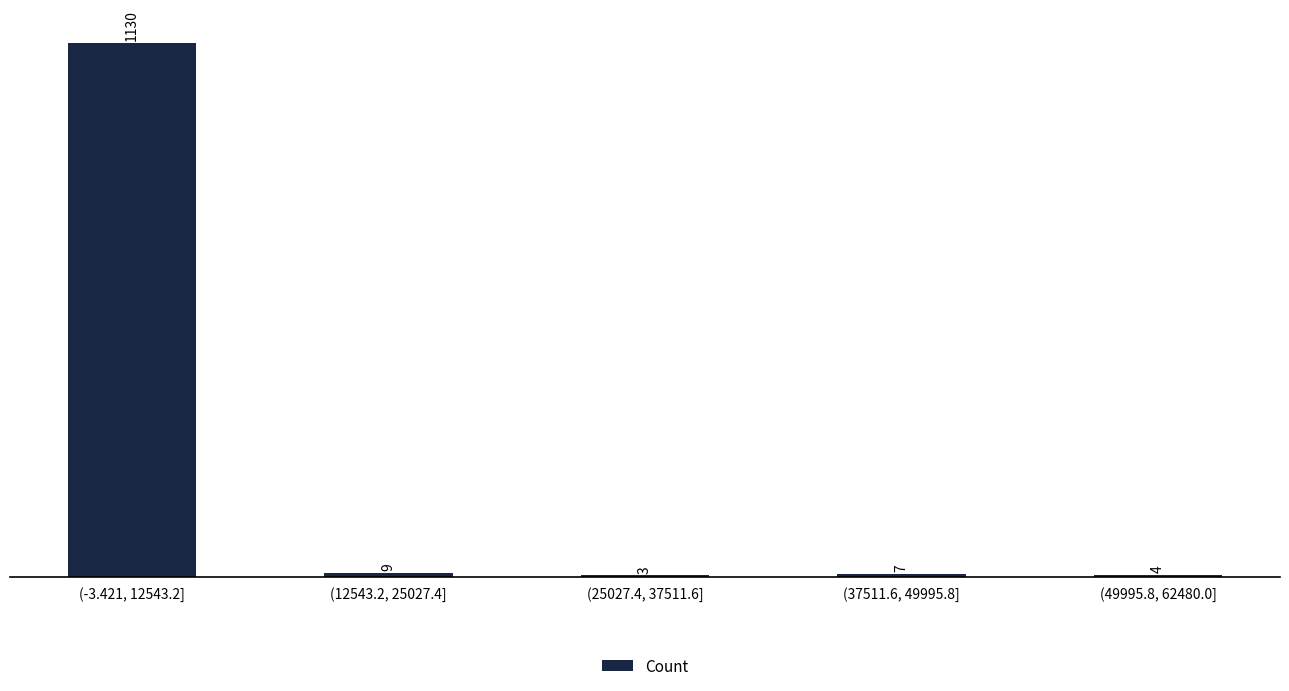

What is the sum of all values?

1153